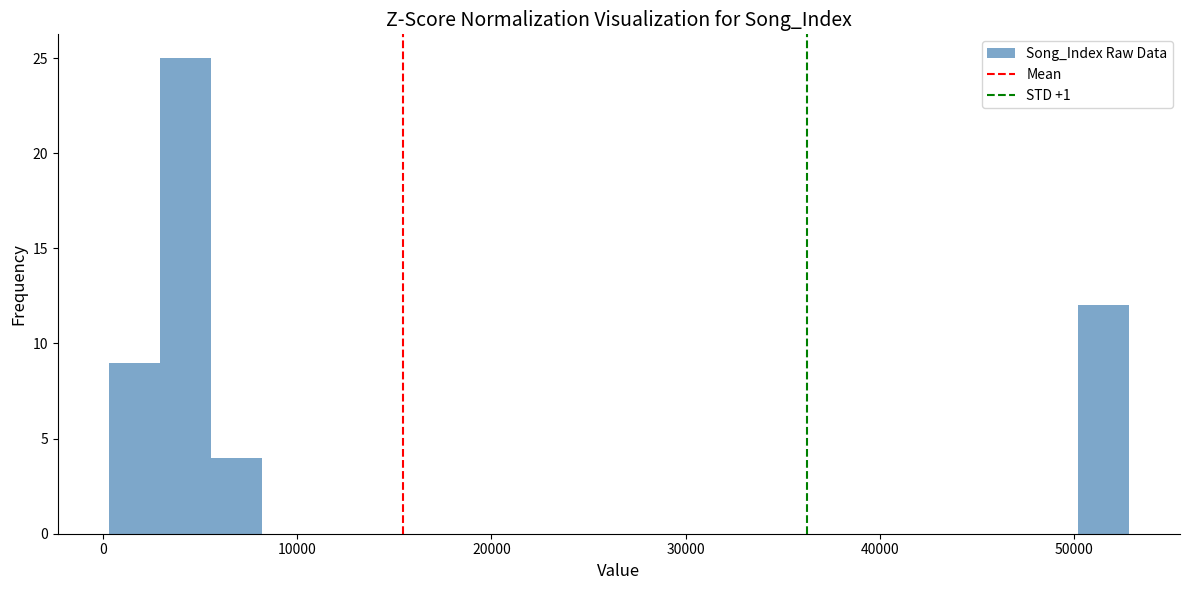

Around what value on the x-axis is the tallest bar? Give the approximate position of its centre, as read against the axis.

4000